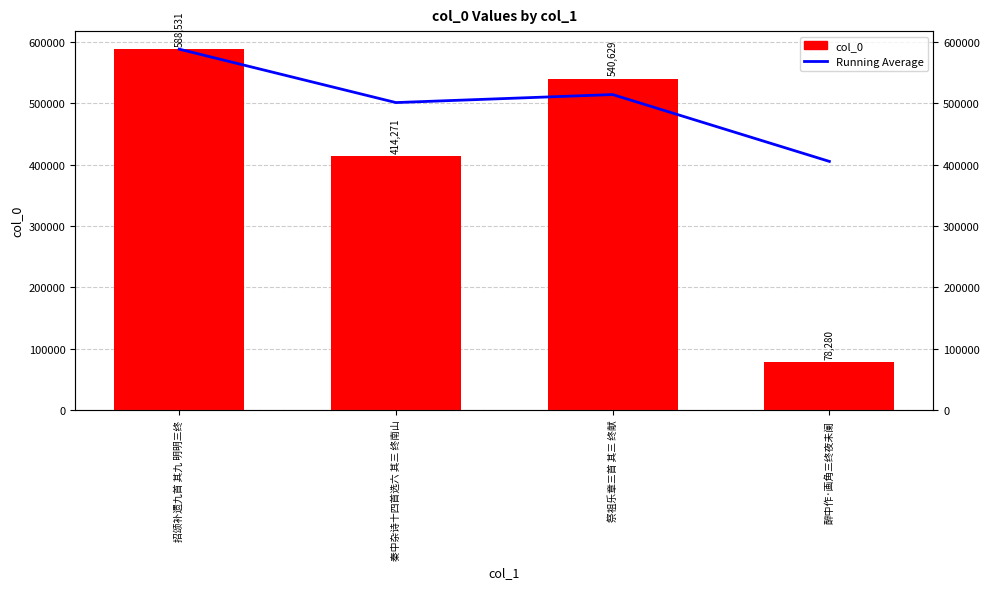

How many data points in Running Average are less than 514477?

2